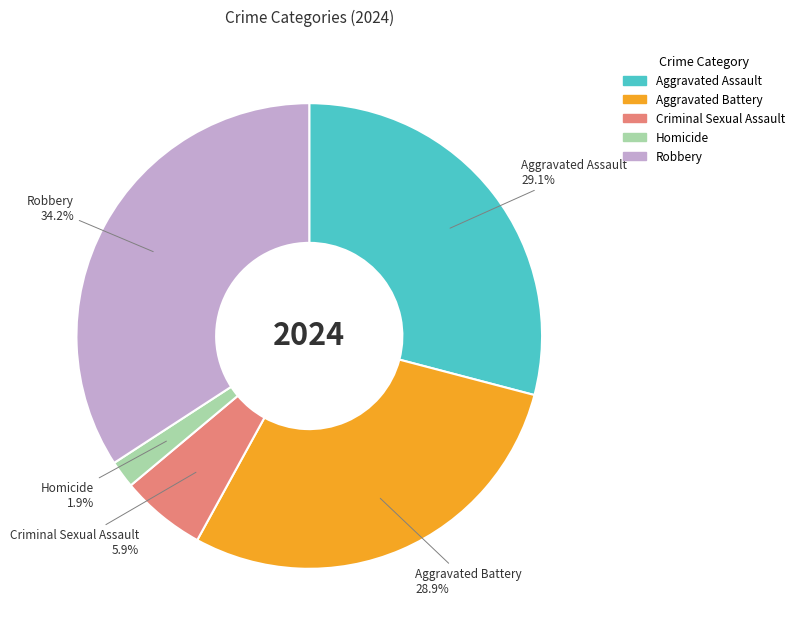

Approximately how many times larger is the value at Robbery compared to Aggravated Battery?

1.2